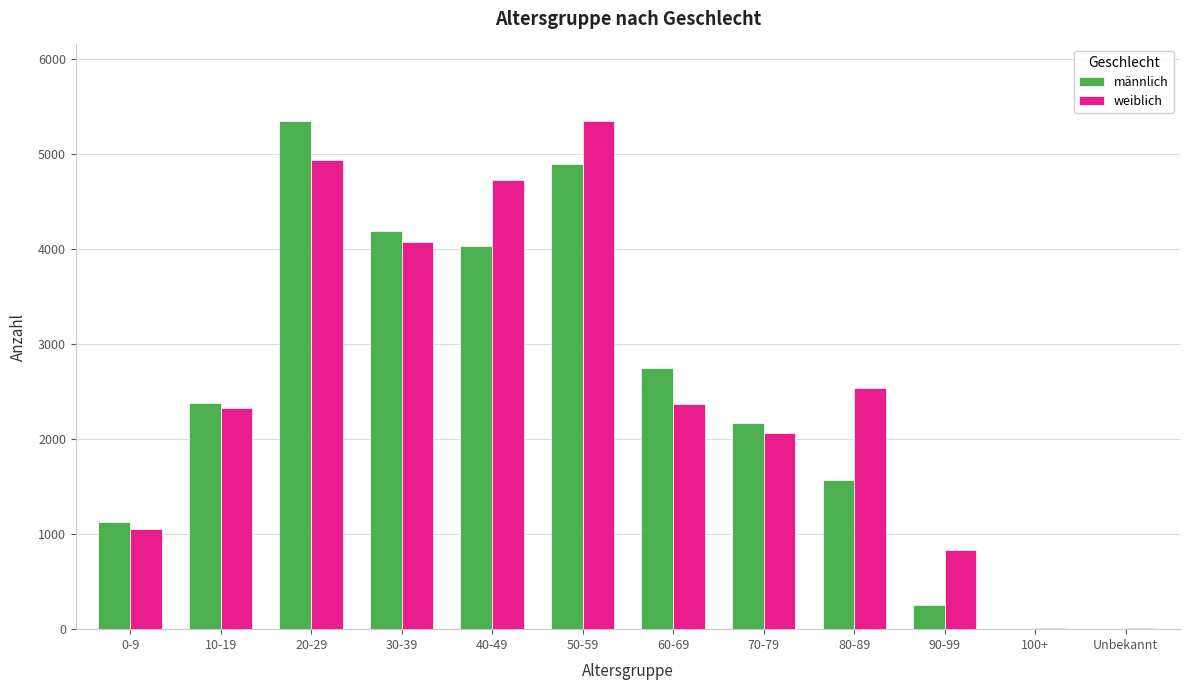

Is the value of weiblich at 0-9 greater than the value of männlich at 40-49?

No